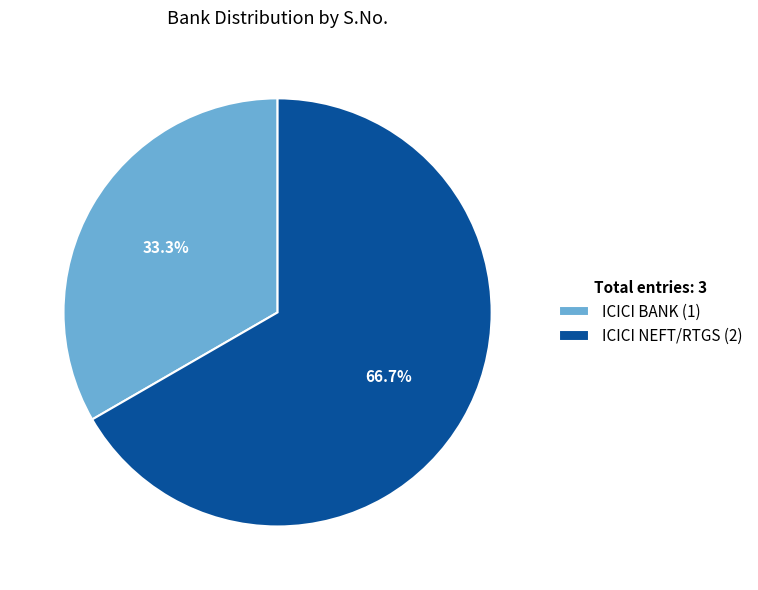

Is there any slice that represents more than half of the pie?

Yes